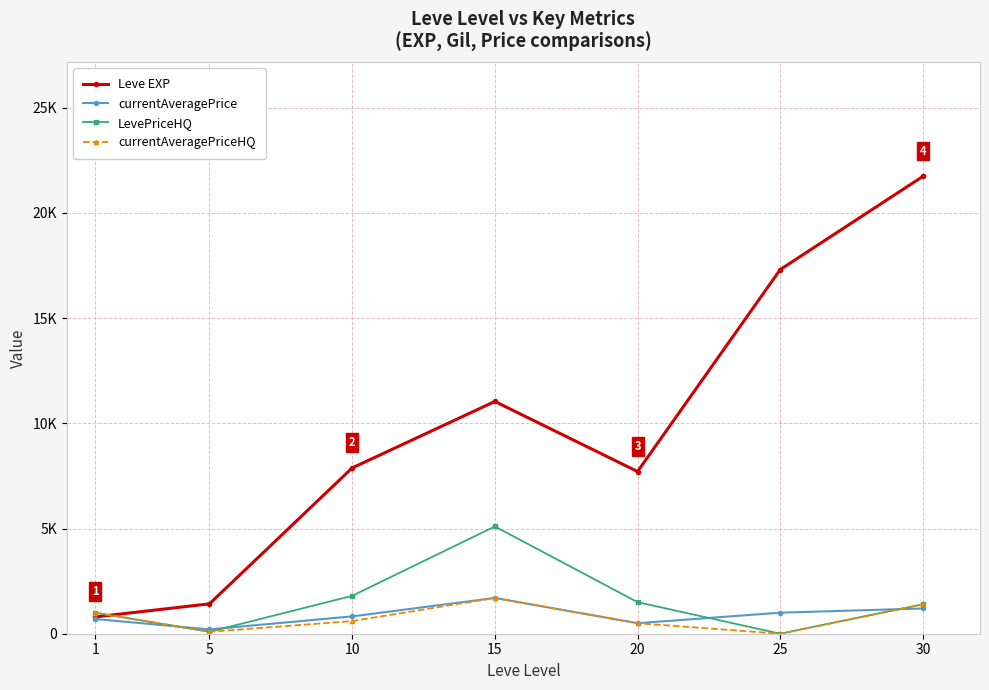

Which series changed the most between 10 and 20?

currentAveragePrice